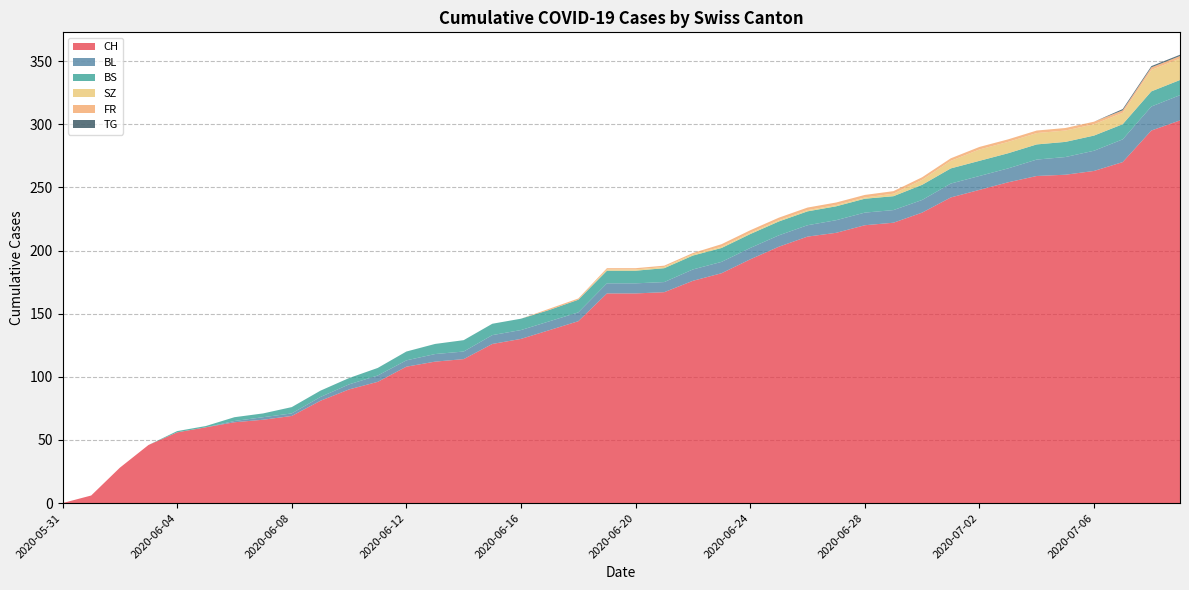

Reading right to left, list all the values displayed in this chart.

CH: 2020-07-09=303	2020-07-08=295	2020-07-07=270	2020-07-06=263	2020-07-05=260	2020-07-04=259	2020-07-03=254	2020-07-02=248	2020-07-01=242	2020-06-30=230	2020-06-29=222	2020-06-28=220	2020-06-27=214	2020-06-26=211	2020-06-25=203	2020-06-24=193	2020-06-23=182	2020-06-22=176	2020-06-21=167	2020-06-20=166	2020-06-19=166	2020-06-18=144	2020-06-17=137	2020-06-16=130	2020-06-15=126	2020-06-14=114	2020-06-13=112	2020-06-12=108	2020-06-11=96	2020-06-10=90	2020-06-09=81	2020-06-08=69	2020-06-07=66	2020-06-06=64	2020-06-05=60	2020-06-04=56	2020-06-03=46	2020-06-02=28	2020-06-01=6	2020-05-31=0
BL: 2020-07-09=20	2020-07-08=19	2020-07-07=18	2020-07-06=16	2020-07-05=14	2020-07-04=13	2020-07-03=11	2020-07-02=11	2020-07-01=11	2020-06-30=10	2020-06-29=10	2020-06-28=10	2020-06-27=10	2020-06-26=9	2020-06-25=9	2020-06-24=9	2020-06-23=9	2020-06-22=9	2020-06-21=8	2020-06-20=8	2020-06-19=8	2020-06-18=7	2020-06-17=7	2020-06-16=7	2020-06-15=7	2020-06-14=6	2020-06-13=6	2020-06-12=5	2020-06-11=5	2020-06-10=4	2020-06-09=3	2020-06-08=2	2020-06-07=2	2020-06-06=1	2020-06-05=0	2020-06-04=0	2020-06-03=0	2020-06-02=0	2020-06-01=0	2020-05-31=0
BS: 2020-07-09=12	2020-07-08=12	2020-07-07=12	2020-07-06=12	2020-07-05=12	2020-07-04=12	2020-07-03=12	2020-07-02=12	2020-07-01=12	2020-06-30=12	2020-06-29=11	2020-06-28=11	2020-06-27=11	2020-06-26=11	2020-06-25=11	2020-06-24=11	2020-06-23=11	2020-06-22=11	2020-06-21=11	2020-06-20=10	2020-06-19=10	2020-06-18=10	2020-06-17=9	2020-06-16=9	2020-06-15=9	2020-06-14=9	2020-06-13=8	2020-06-12=7	2020-06-11=6	2020-06-10=5	2020-06-09=5	2020-06-08=5	2020-06-07=3	2020-06-06=3	2020-06-05=1	2020-06-04=1	2020-06-03=0	2020-06-02=0	2020-06-01=0	2020-05-31=0
SZ: 2020-07-09=17	2020-07-08=17	2020-07-07=9	2020-07-06=9	2020-07-05=9	2020-07-04=9	2020-07-03=9	2020-07-02=9	2020-07-01=6	2020-06-30=4	2020-06-29=2	2020-06-28=1	2020-06-27=1	2020-06-26=1	2020-06-25=1	2020-06-24=1	2020-06-23=1	2020-06-22=1	2020-06-21=1	2020-06-20=1	2020-06-19=1	2020-06-18=0	2020-06-17=0	2020-06-16=0	2020-06-15=0	2020-06-14=0	2020-06-13=0	2020-06-12=0	2020-06-11=0	2020-06-10=0	2020-06-09=0	2020-06-08=0	2020-06-07=0	2020-06-06=0	2020-06-05=0	2020-06-04=0	2020-06-03=0	2020-06-02=0	2020-06-01=0	2020-05-31=0
FR: 2020-07-09=2	2020-07-08=2	2020-07-07=2	2020-07-06=2	2020-07-05=2	2020-07-04=2	2020-07-03=2	2020-07-02=2	2020-07-01=2	2020-06-30=2	2020-06-29=2	2020-06-28=2	2020-06-27=2	2020-06-26=2	2020-06-25=2	2020-06-24=2	2020-06-23=2	2020-06-22=1	2020-06-21=1	2020-06-20=1	2020-06-19=1	2020-06-18=1	2020-06-17=1	2020-06-16=0	2020-06-15=0	2020-06-14=0	2020-06-13=0	2020-06-12=0	2020-06-11=0	2020-06-10=0	2020-06-09=0	2020-06-08=0	2020-06-07=0	2020-06-06=0	2020-06-05=0	2020-06-04=0	2020-06-03=0	2020-06-02=0	2020-06-01=0	2020-05-31=0
TG: 2020-07-09=1	2020-07-08=1	2020-07-07=1	2020-07-06=0	2020-07-05=0	2020-07-04=0	2020-07-03=0	2020-07-02=0	2020-07-01=0	2020-06-30=0	2020-06-29=0	2020-06-28=0	2020-06-27=0	2020-06-26=0	2020-06-25=0	2020-06-24=0	2020-06-23=0	2020-06-22=0	2020-06-21=0	2020-06-20=0	2020-06-19=0	2020-06-18=0	2020-06-17=0	2020-06-16=0	2020-06-15=0	2020-06-14=0	2020-06-13=0	2020-06-12=0	2020-06-11=0	2020-06-10=0	2020-06-09=0	2020-06-08=0	2020-06-07=0	2020-06-06=0	2020-06-05=0	2020-06-04=0	2020-06-03=0	2020-06-02=0	2020-06-01=0	2020-05-31=0